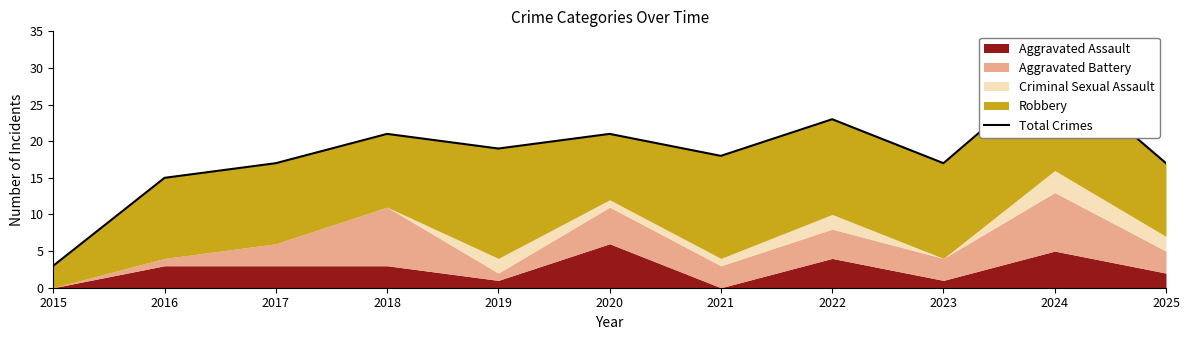

Which has a higher value, 2022 or 2018?

2022